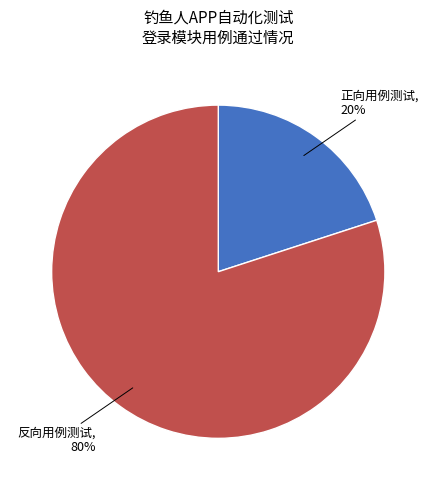

Which has a higher value, 反向用例测试 or 正向用例测试?

反向用例测试